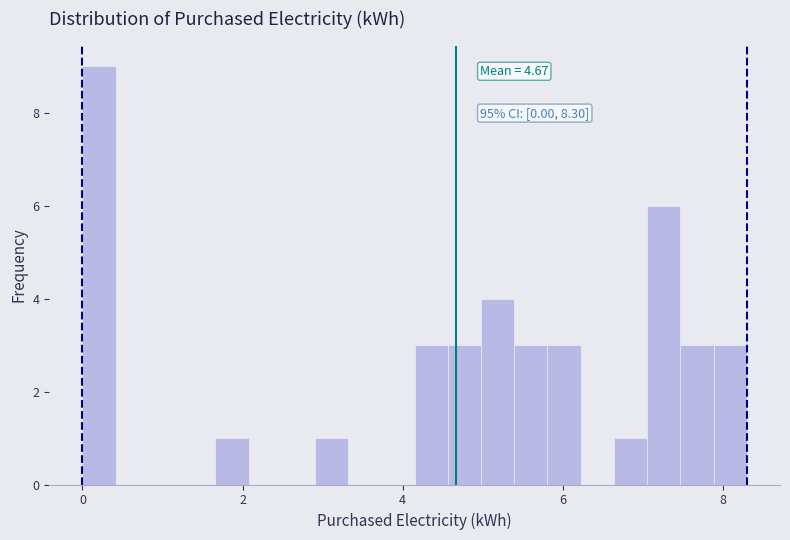

Around what value on the x-axis is the tallest bar? Give the approximate position of its centre, as read against the axis.

0.2